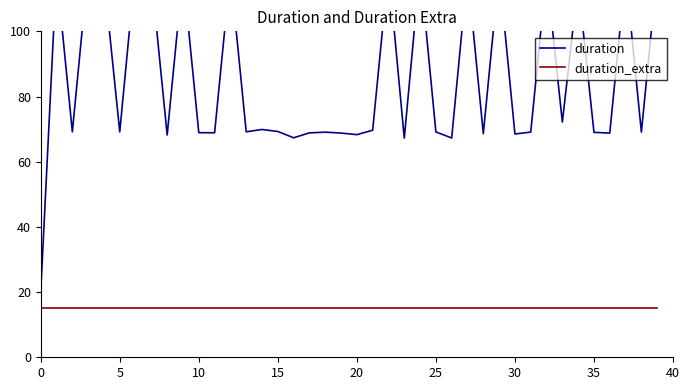

How many lines are shown in the chart?

2